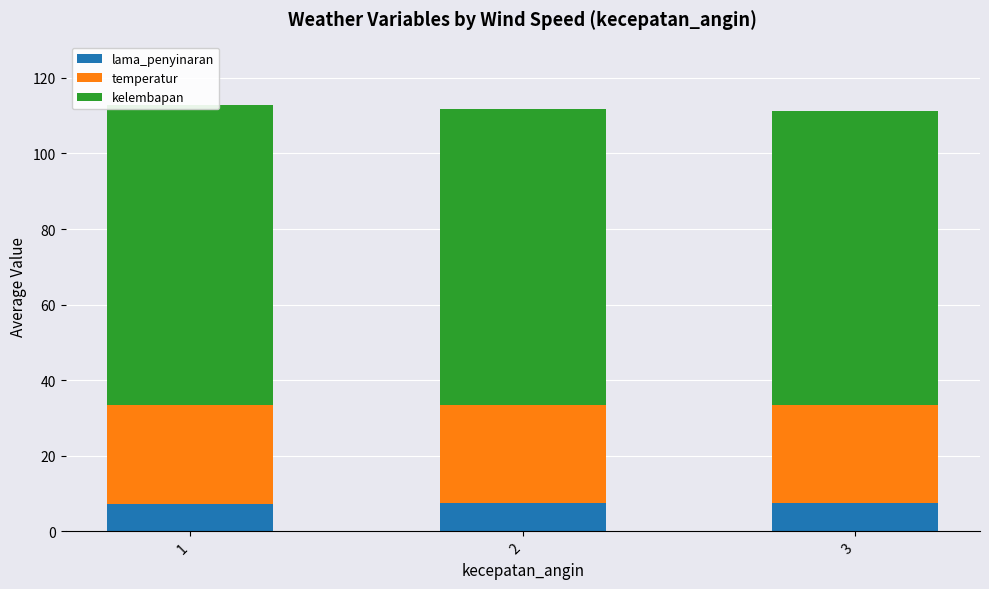

Which series has the largest range (max minus min)?

kelembapan